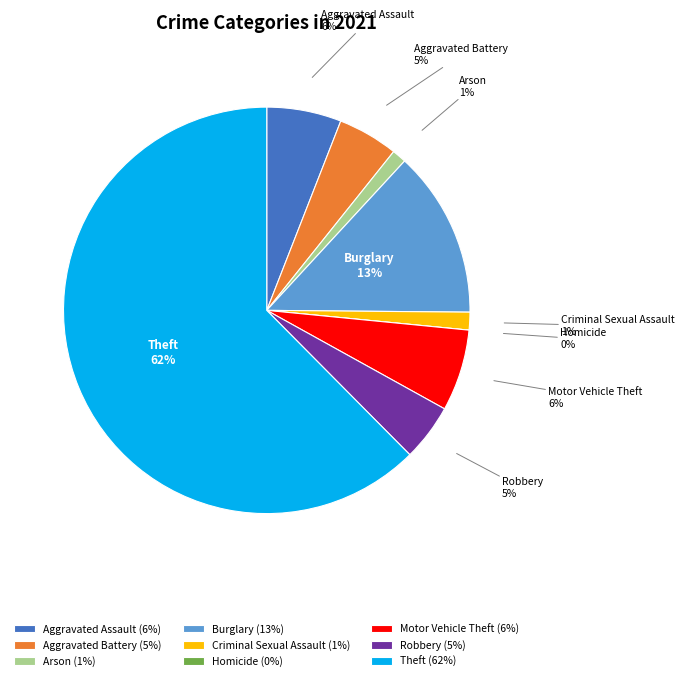

Is it true that Aggravated Assault is 6% of the pie?

True